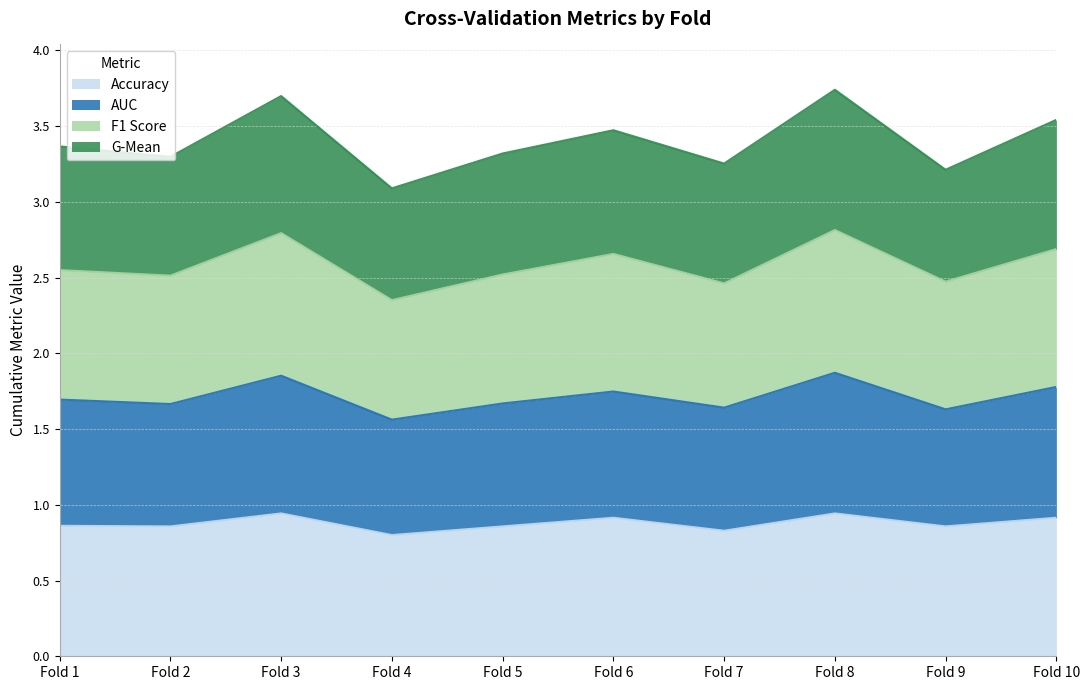

True or false: f1_score and auc cross at least once.

False